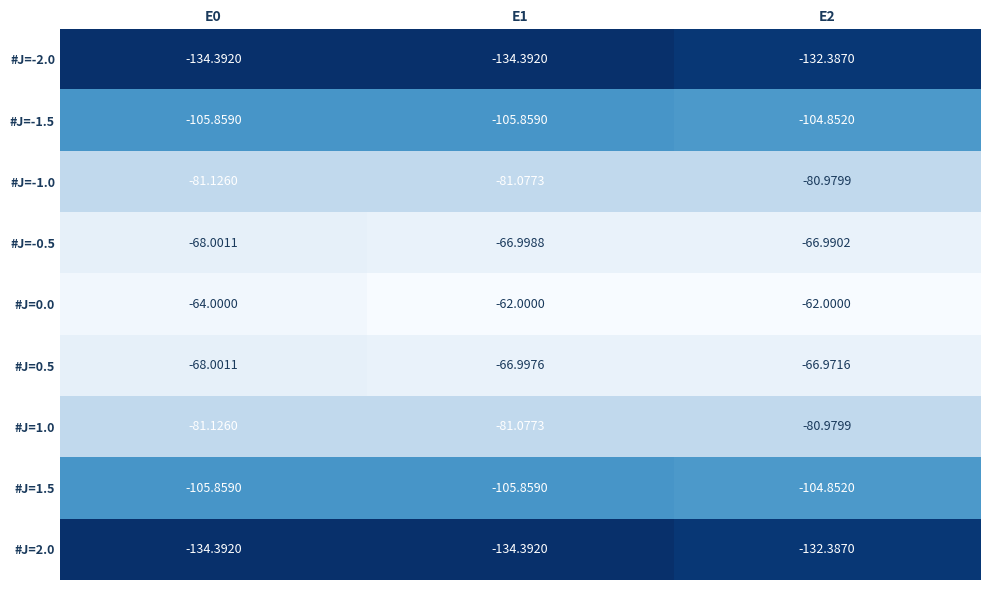

How many distinct data groups are displayed?

9